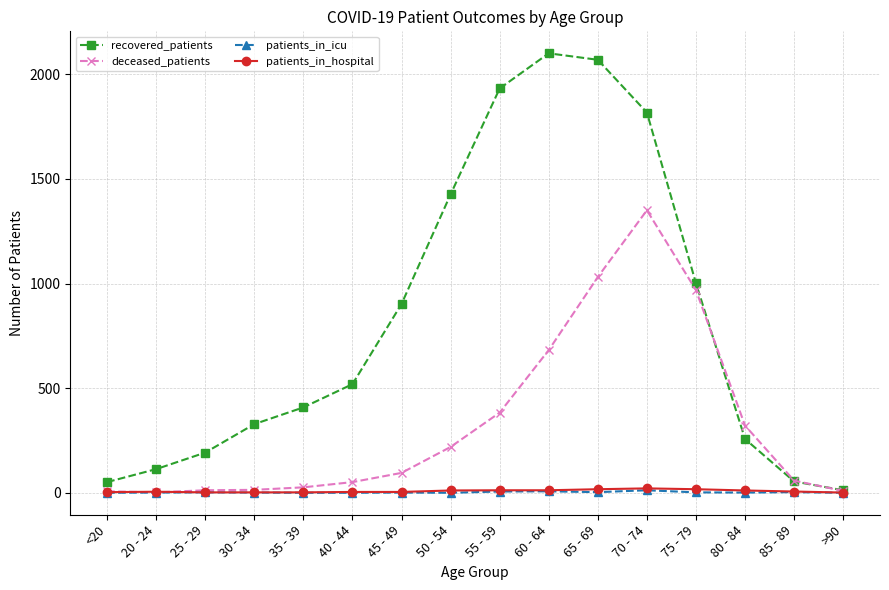

Between 40 - 44 and 50 - 54, which series saw the biggest shift?

recovered_patients